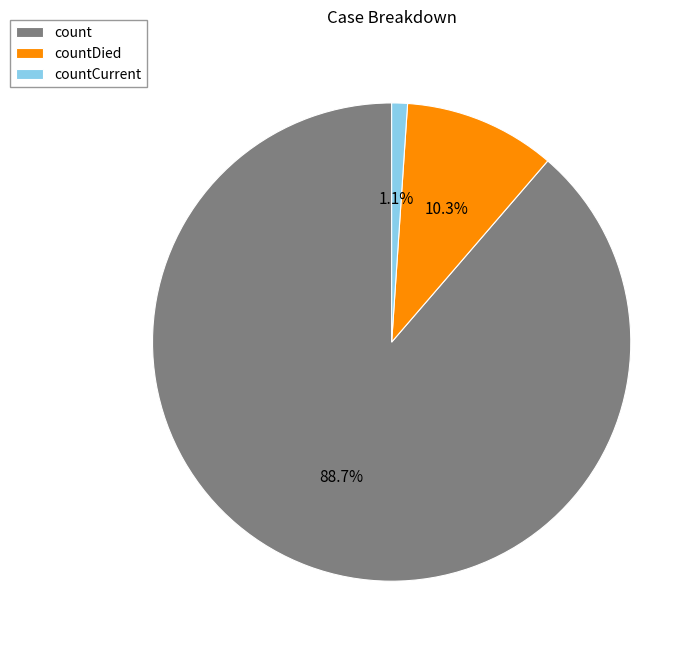

Is countDied the majority of the pie?

No